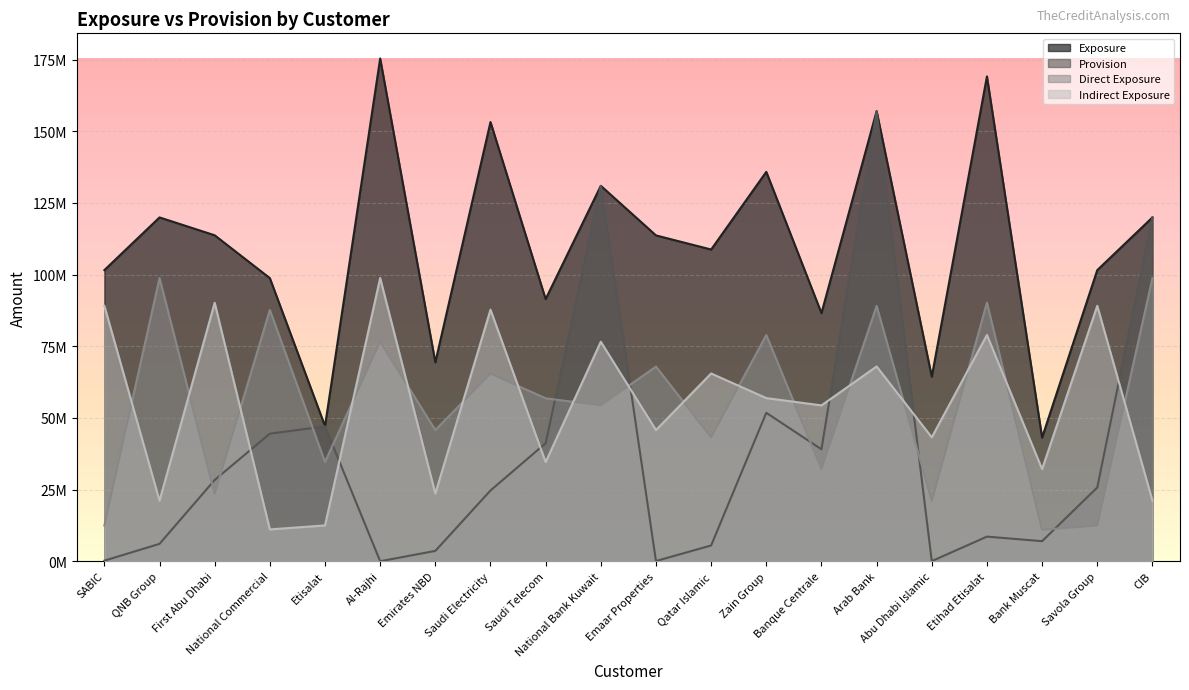

Reading right to left, transcribe all the data shown in this chart.

Exposure: 119964152.0	101573808.0	43168805.0	169161938.0	64391349.0	157058307.0	86564380.0	135864955.0	108764496.0	113689248.0	131000356.0	91465516.0	153236285.0	69395170.0	175415393.0	47167483.0	98787868.0	113729724.0	119967130.0	101578668.0
Provision: 119961427.0	25753280.4	7015717.8	8603495.5	66159.8	156967745.0	39072783.3	51796721.4	5515187.8	85522.5	130950724.0	41185104.9	24698238.8	3620507.5	17844.7	47067657.0	44518339.8	28367357.2	6081551.8	217117.6
Direct Exposure: 98796383.0	12449001.0	11010273.0	90225851.0	21141888.0	89093062.0	32181436.0	78936253.0	43250091.0	67919673.0	54405034.0	56855378.0	65466751.0	45769344.0	76601076.0	34654925.0	87672666.0	23545121.0	98830667.0	12435219.0
Indirect Exposure: 21167769.0	89124807.0	32158532.0	78936087.0	43249461.0	67965245.0	54382944.0	56928702.0	65514405.0	45769575.0	76595322.0	34610138.0	87769534.0	23625826.0	98814317.0	12512558.0	11115202.0	90184603.0	21136463.0	89143449.0